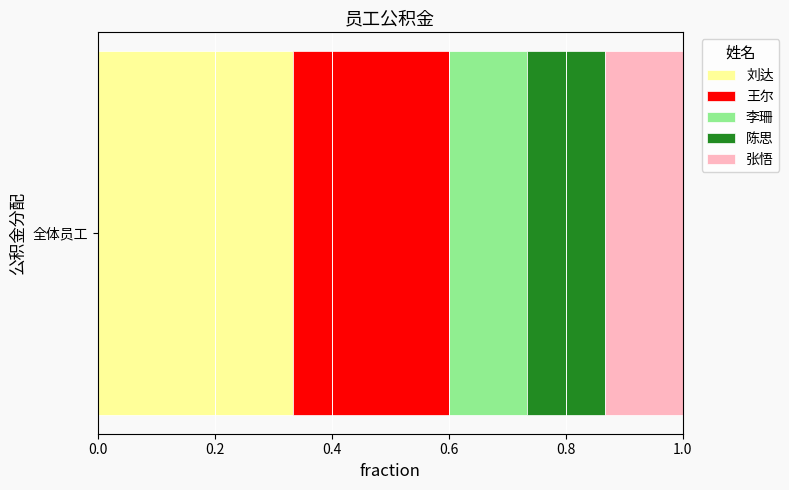

What are all the series names shown in the legend?

刘达, 王尔, 李珊, 陈思, 张悟